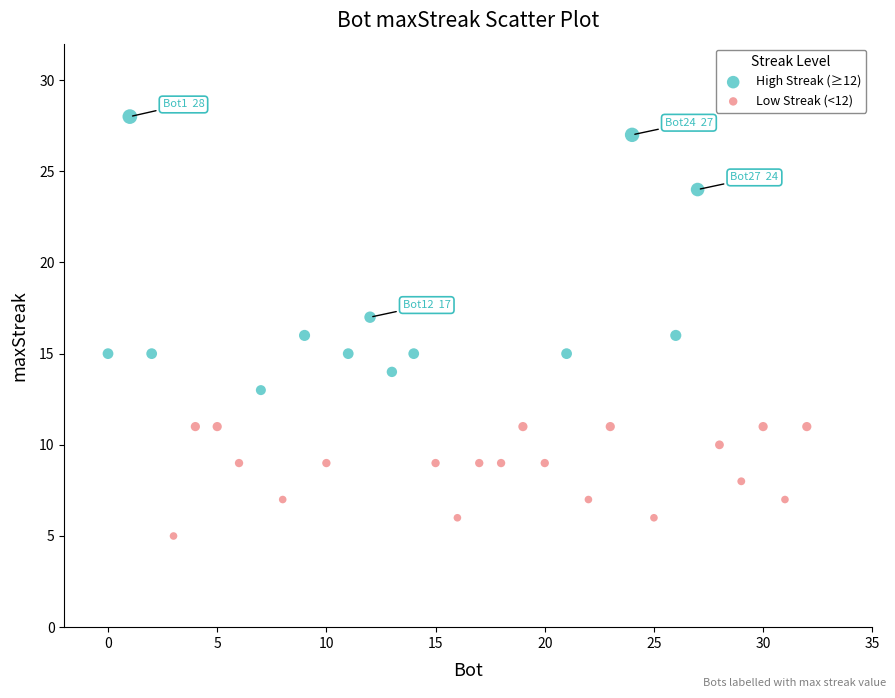

What are all the series names shown in the legend?

High Streak (≥12), Low Streak (<12)